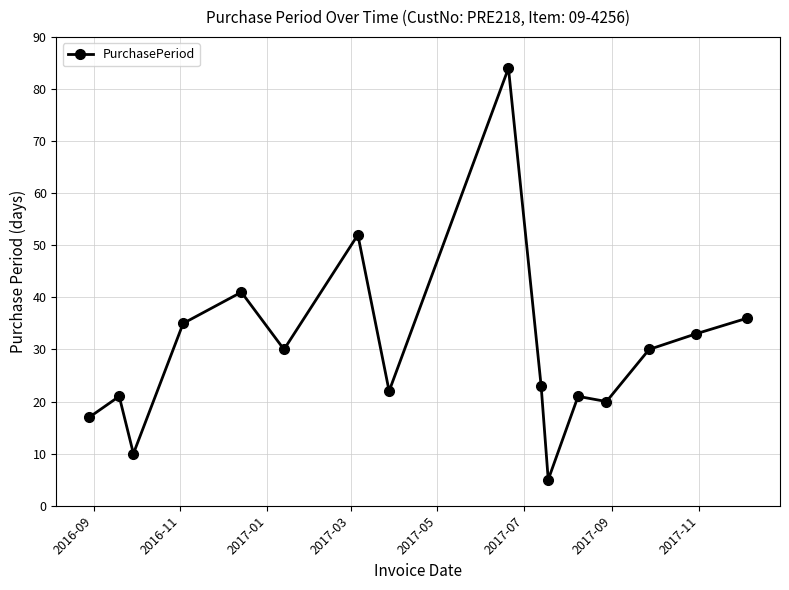

What is the greatest value displayed?

84